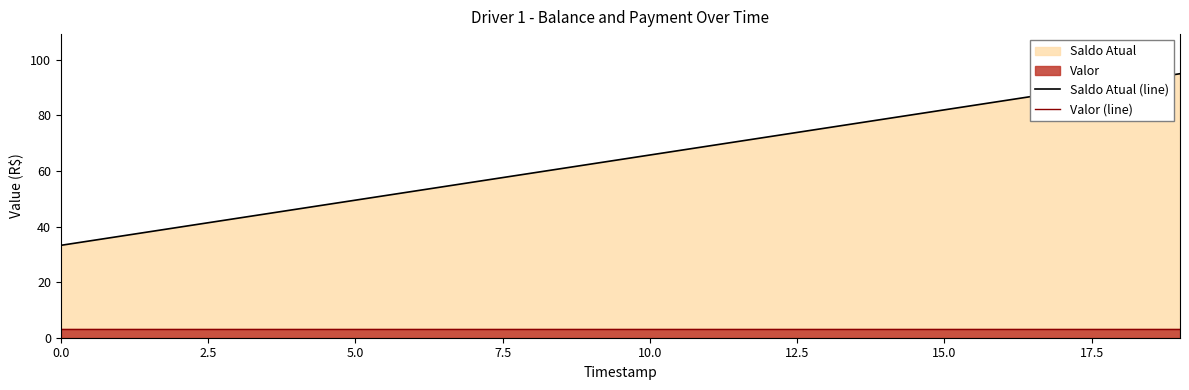

At which category is the sum across all series the highest?

19